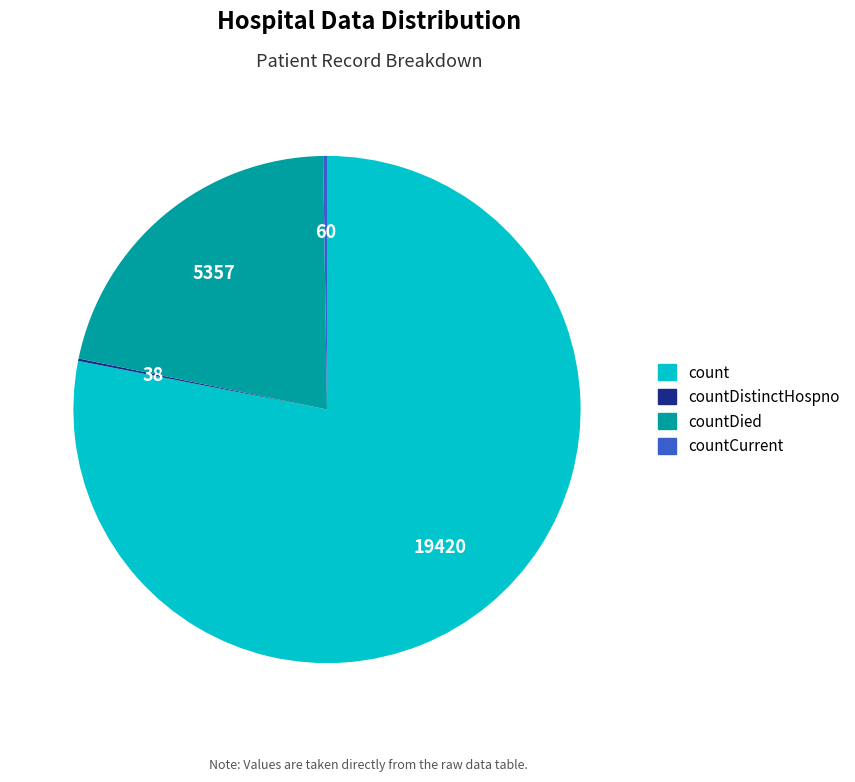

Is there a majority slice in this chart?

Yes